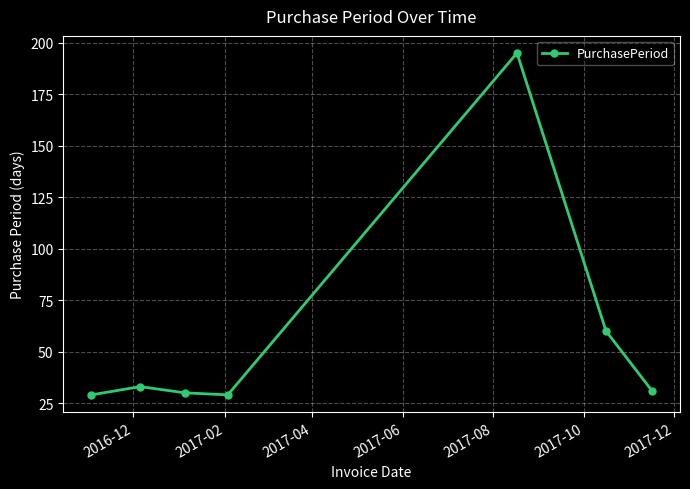

Count the number of categories in the chart.

7